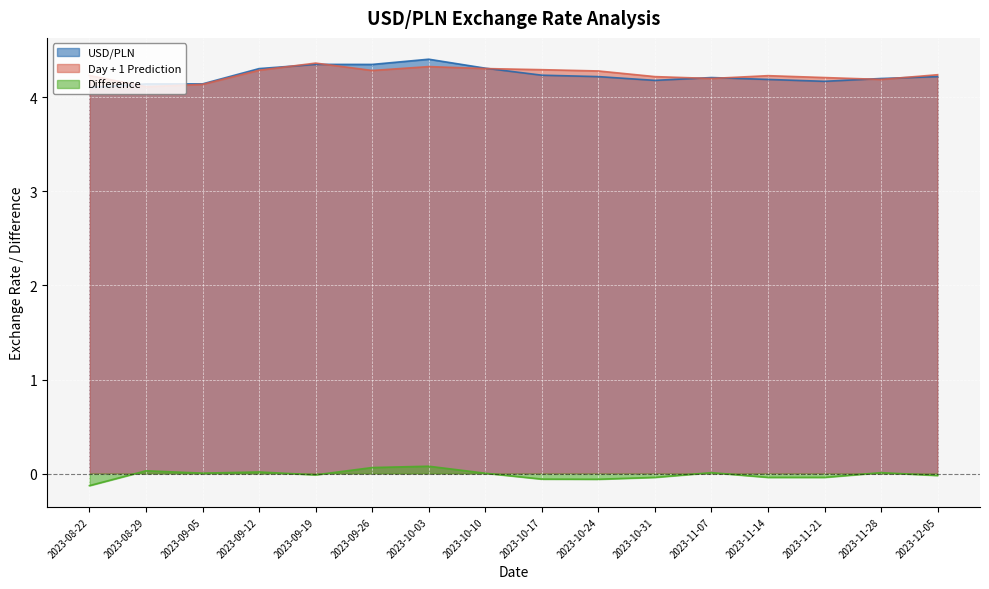

Reading right to left, transcribe all the data shown in this chart.

USD/PLN: 2023-12-05=4.2	2023-11-28=4.2	2023-11-21=4.2	2023-11-14=4.2	2023-11-07=4.2	2023-10-31=4.2	2023-10-24=4.2	2023-10-17=4.2	2023-10-10=4.3	2023-10-03=4.4	2023-09-26=4.3	2023-09-19=4.4	2023-09-12=4.3	2023-09-05=4.1	2023-08-29=4.1	2023-08-22=4.1
Day + 1 Prediction: 2023-12-05=4.2	2023-11-28=4.2	2023-11-21=4.2	2023-11-14=4.2	2023-11-07=4.2	2023-10-31=4.2	2023-10-24=4.3	2023-10-17=4.3	2023-10-10=4.3	2023-10-03=4.3	2023-09-26=4.3	2023-09-19=4.4	2023-09-12=4.3	2023-09-05=4.1	2023-08-29=4.1	2023-08-22=4.2
Difference: 2023-12-05=-0.0	2023-11-28=0.0	2023-11-21=-0.0	2023-11-14=-0.0	2023-11-07=0.0	2023-10-31=-0.0	2023-10-24=-0.1	2023-10-17=-0.1	2023-10-10=0.0	2023-10-03=0.1	2023-09-26=0.1	2023-09-19=-0.0	2023-09-12=0.0	2023-09-05=0.0	2023-08-29=0.0	2023-08-22=-0.1